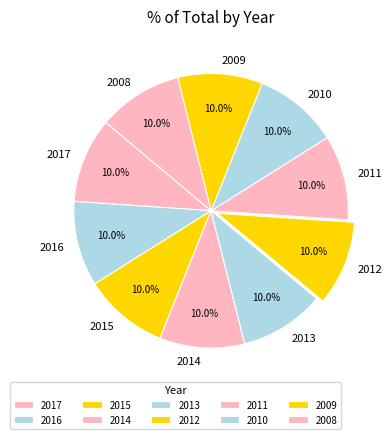

Is there any slice that represents more than half of the pie?

No